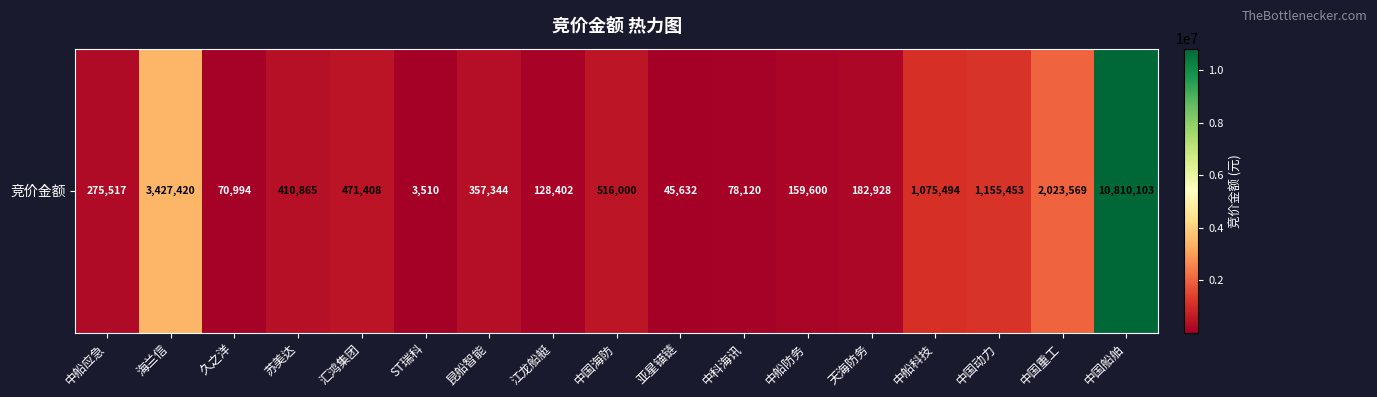

Reading left to right, what are all the values shown in this chart?

中船应急=275517	海兰信=3427420	久之洋=70994	苏美达=410865	汇鸿集团=471408	ST瑞科=3510	昆船智能=357344	江龙船艇=128402	中国海防=516000	亚星锚链=45632	中科海讯=78120	中船防务=159600	天海防务=182928	中船科技=1075494	中国动力=1155453	中国重工=2023569	中国船舶=10810103